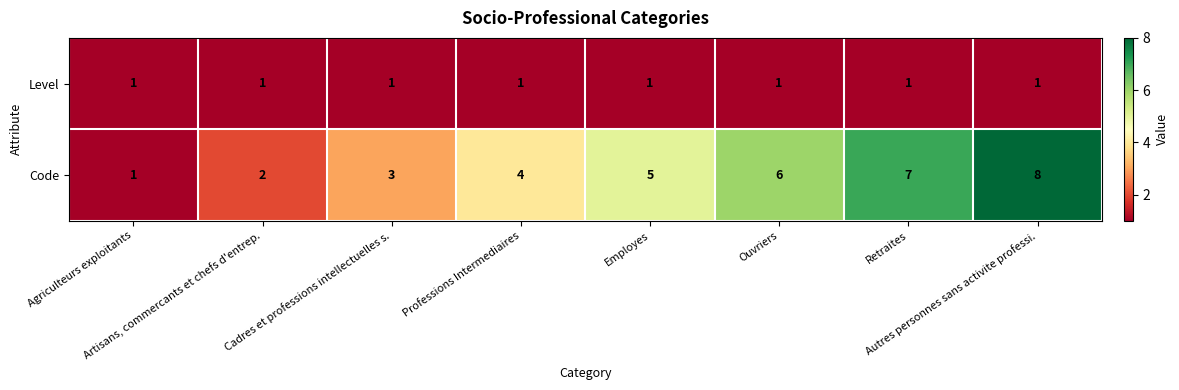

What is the spread (max minus min) of values at Autres personnes sans activite professi.?

7